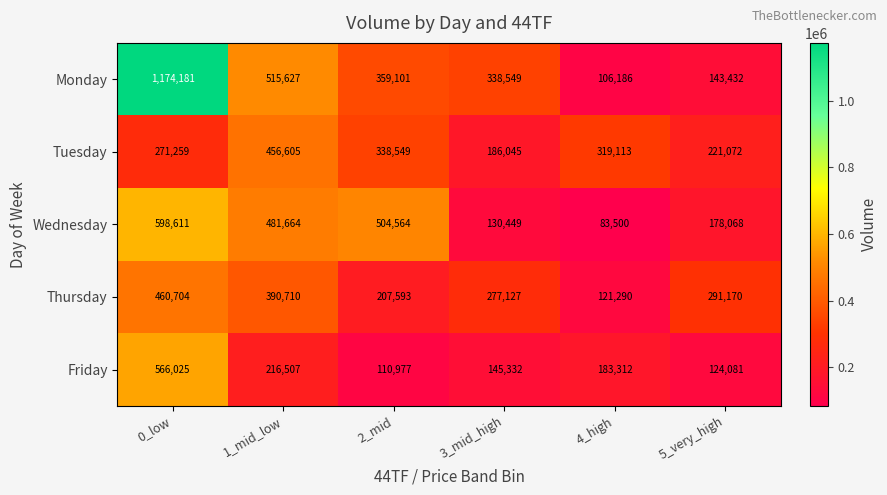

At which category is the sum across all series the highest?

0_low